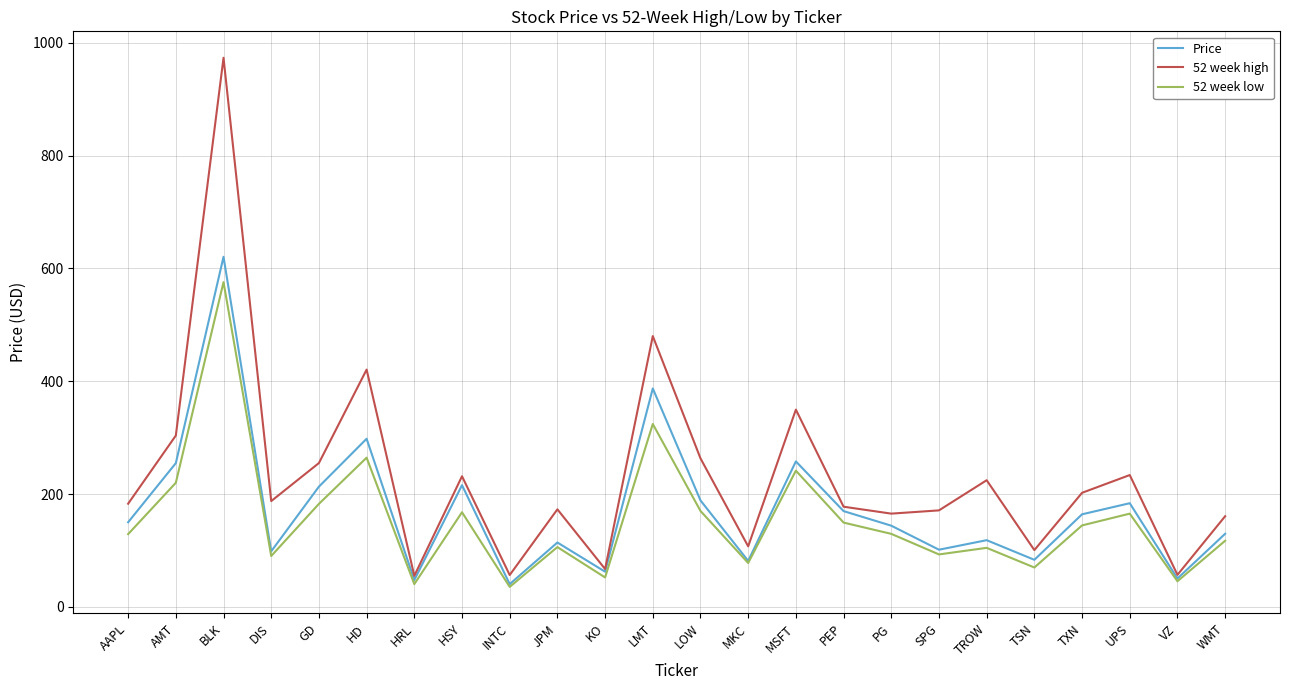

What is the difference between the maximum and minimum values in the 52 week low series?

540.1